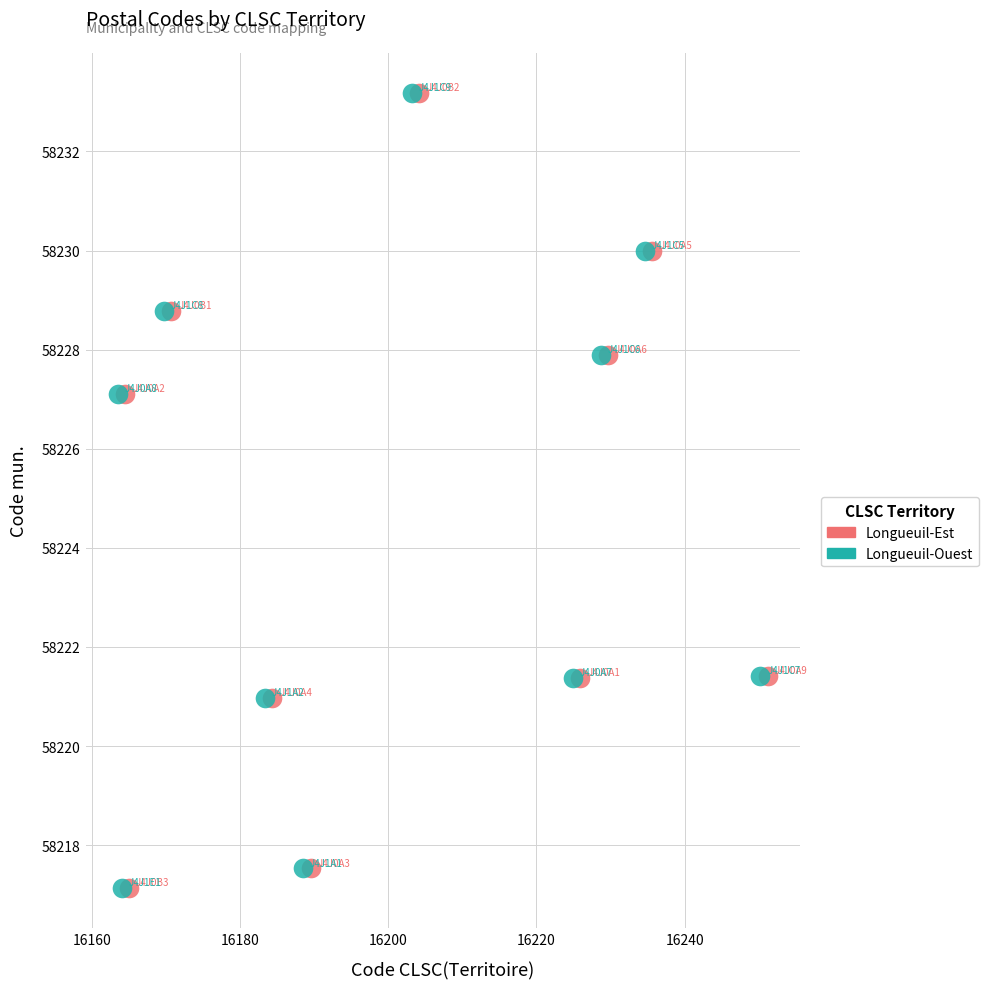

What are all the series names shown in the legend?

Longueuil-Est, Longueuil-Ouest